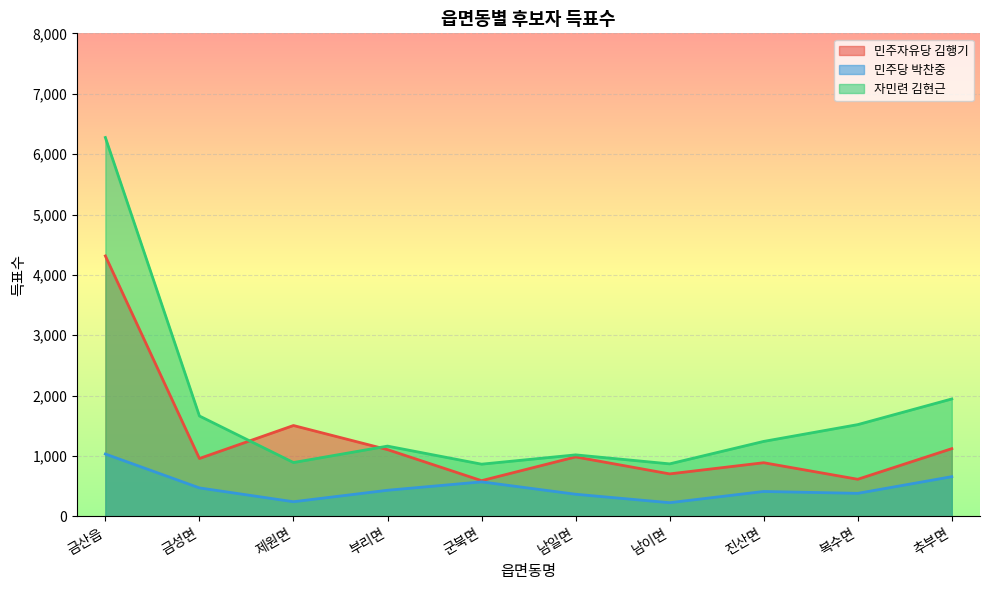

What is the value of the 자민련 김현근 point at the 7th from the left?

871